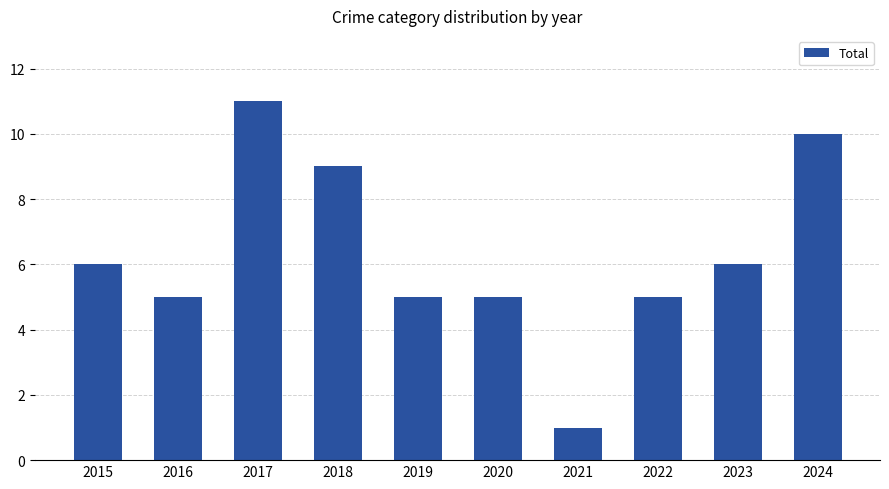

Which has a higher value, 2018 or 2015?

2018